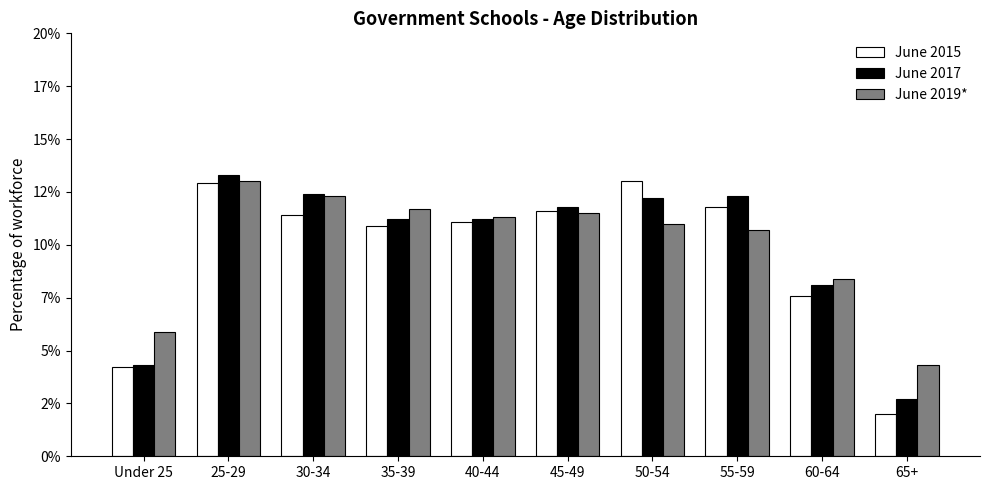

Does the chart contain any negative values?

No